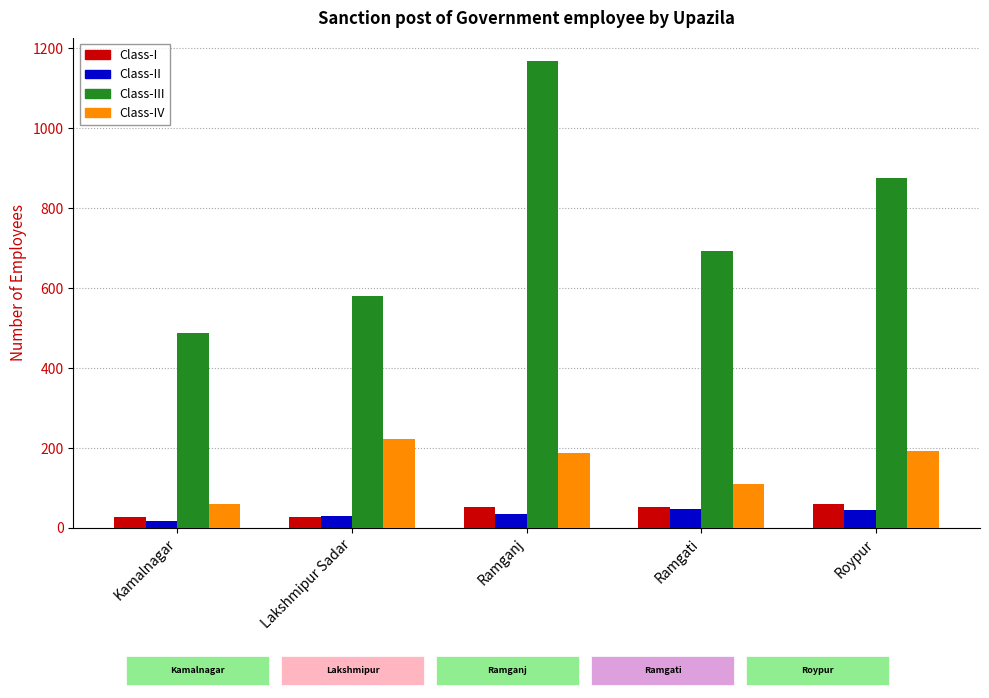

How many values in the Class-III series are below 694?

2